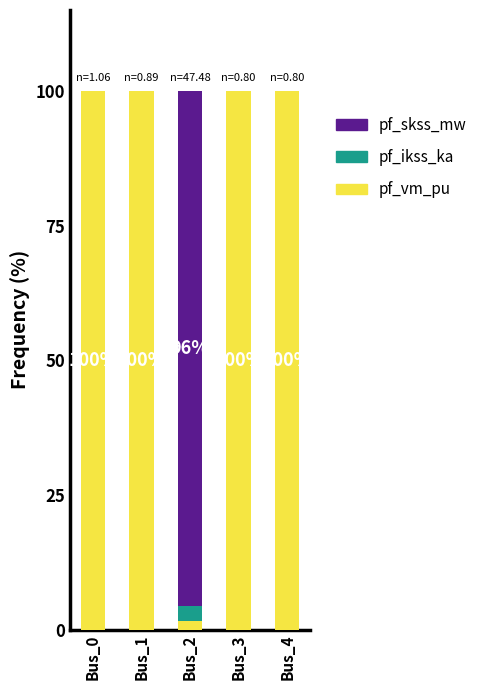

Reading right to left, what are the values for pf_vm_pu?

Bus_4=100.0	Bus_3=100.0	Bus_2=1.7	Bus_1=100.0	Bus_0=100.0